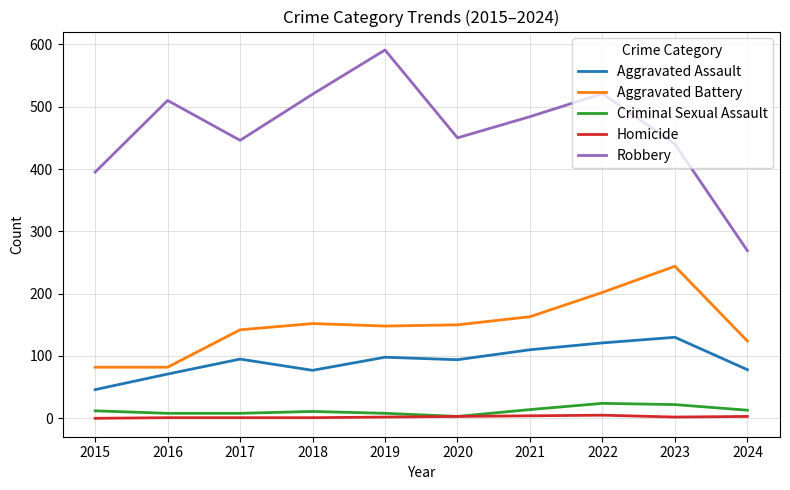

What is the difference between the Homicide values at 2016 and 2015?

1